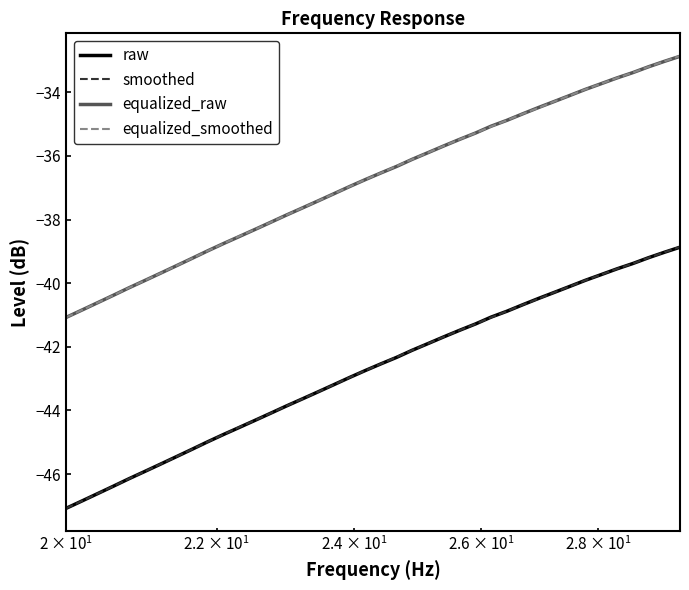

True or false: raw and equalized_raw cross at least once.

False